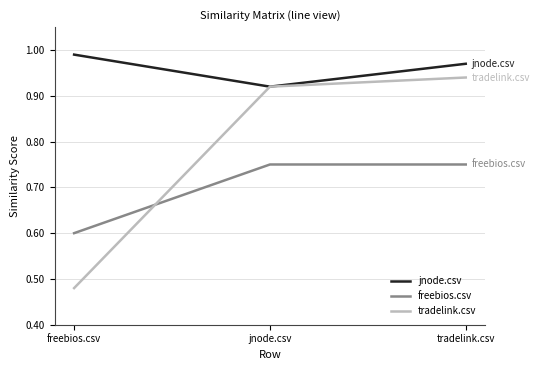

Where is jnode.csv nearest to the value 0?

jnode.csv